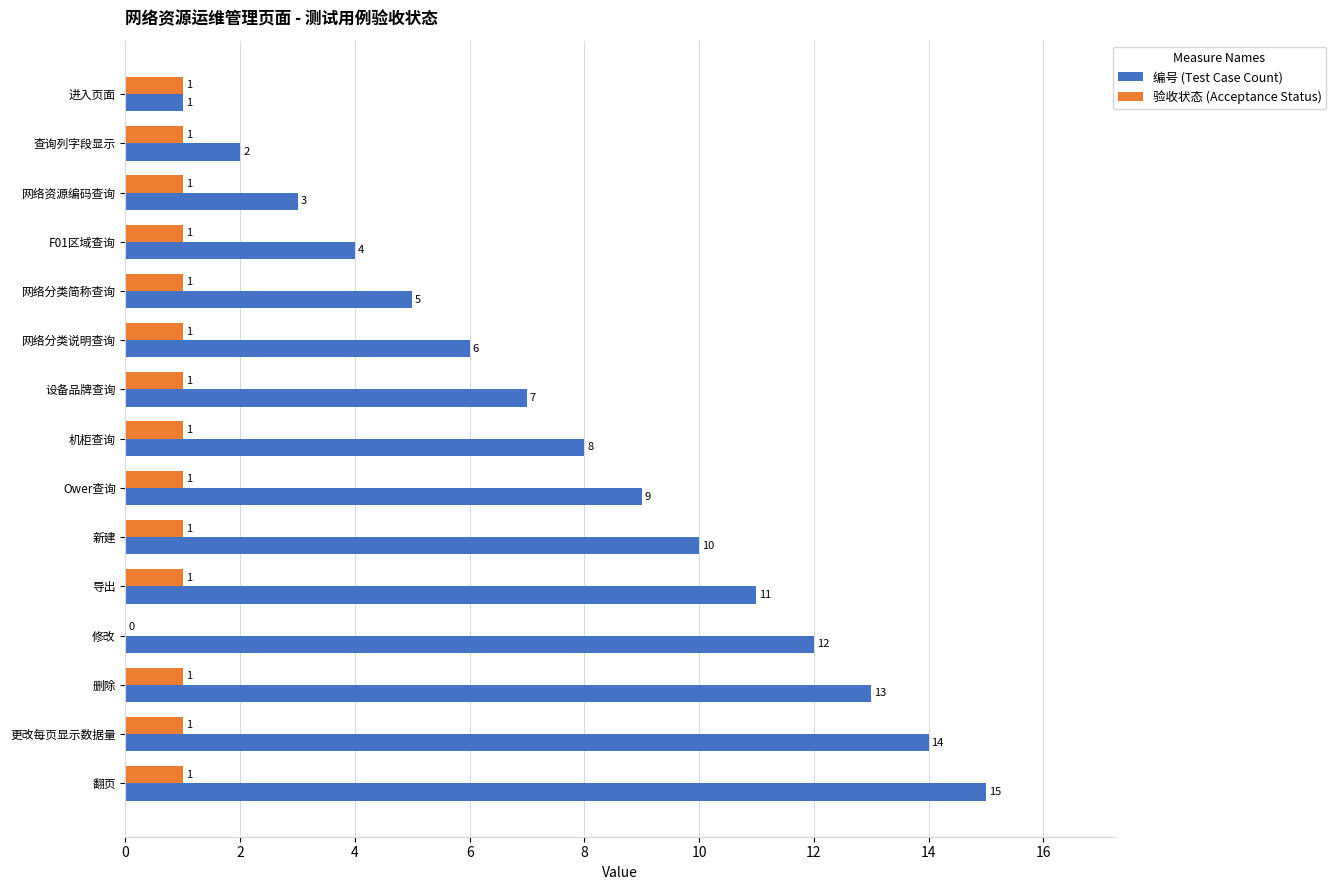

Between F01区域查询 and 导出, which series saw the biggest shift?

编号 (Test Case Count)